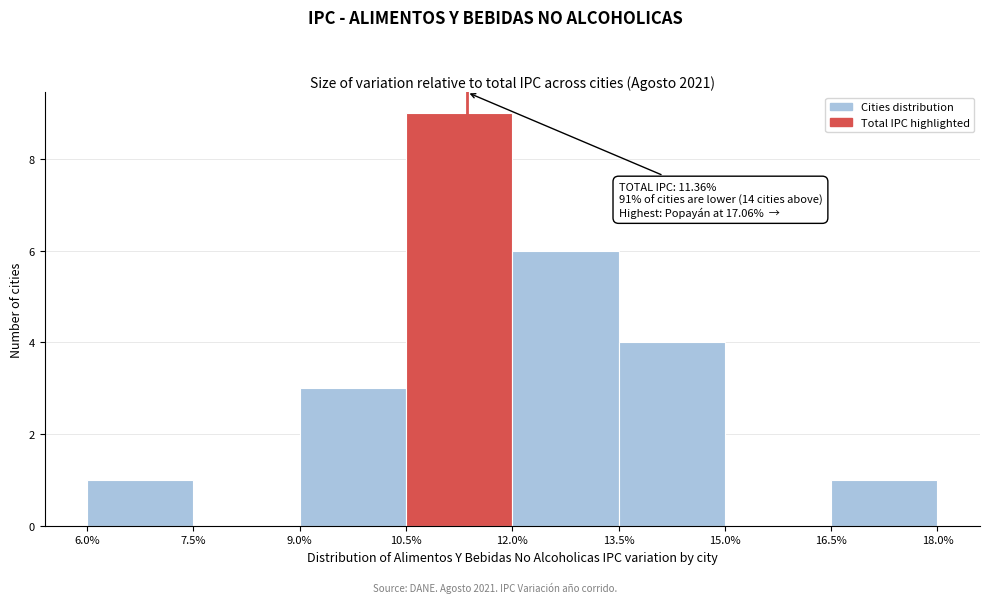

Which range on the x-axis has the tallest bar?

10.5% to 12.0%